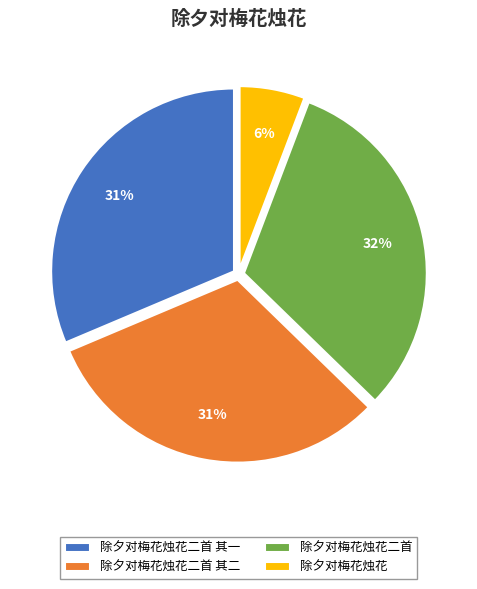

Which has a higher value, 除夕对梅花烛花二首 or 除夕对梅花烛花?

除夕对梅花烛花二首